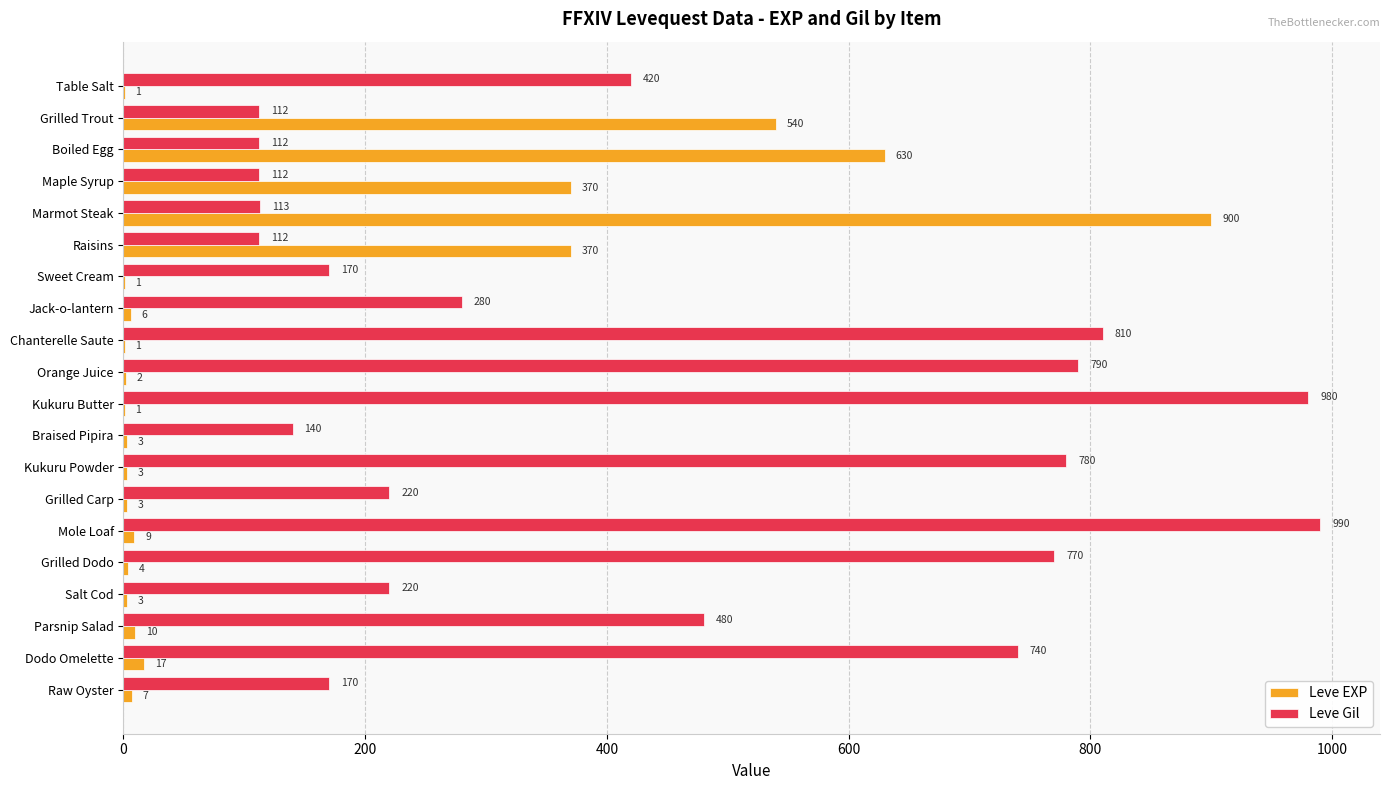

How many distinct data groups are displayed?

2